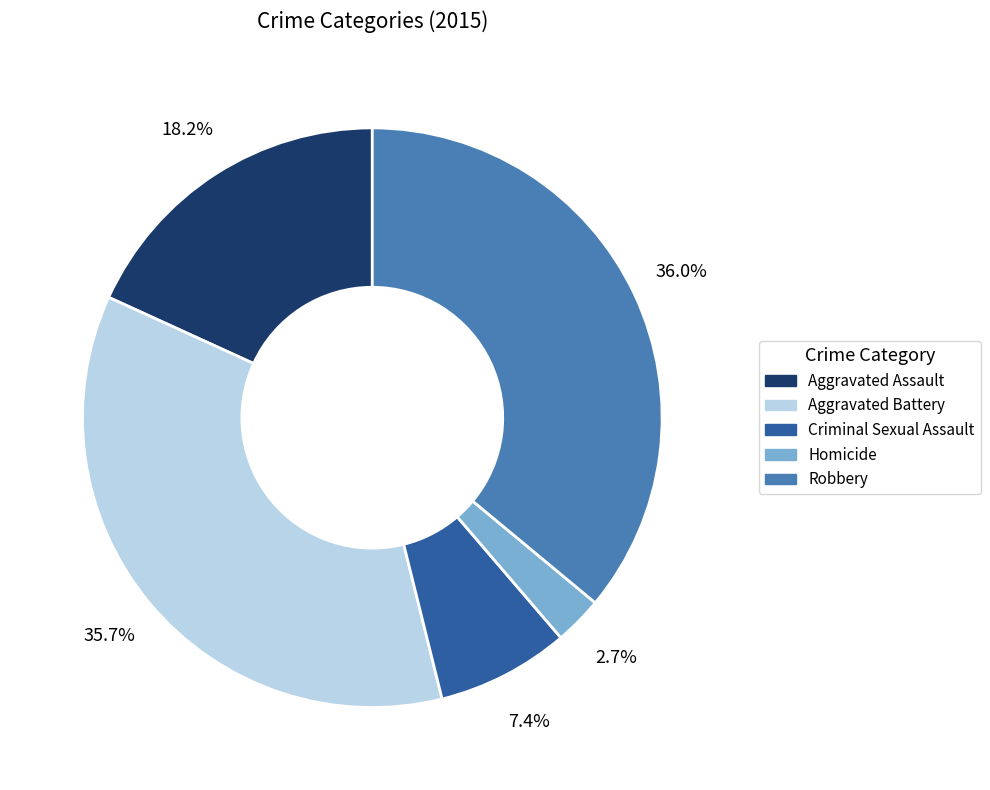

What is the total percentage of Aggravated Battery and Aggravated Assault?

53.9%